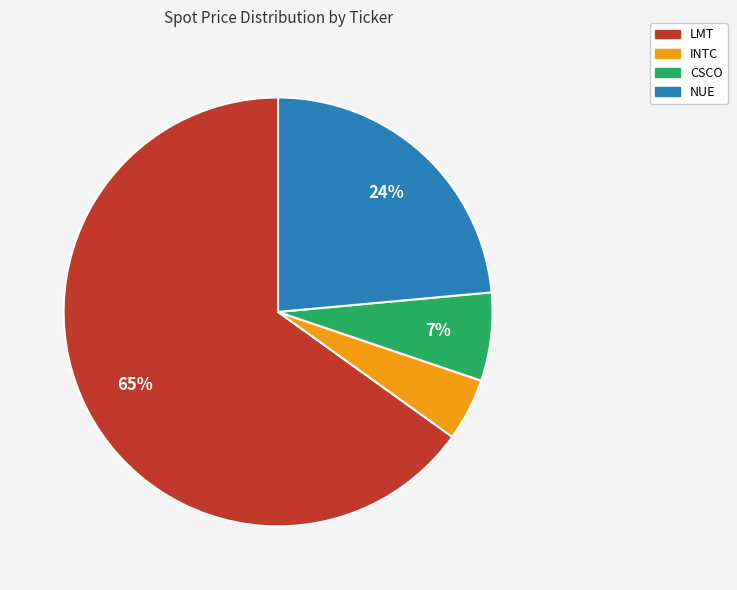

Which has a higher value, LMT or INTC?

LMT